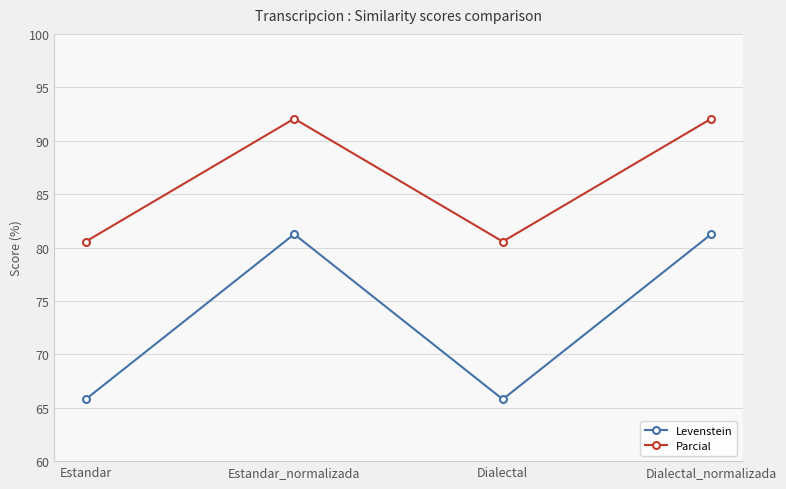

Does the chart have visible grid lines?

Yes